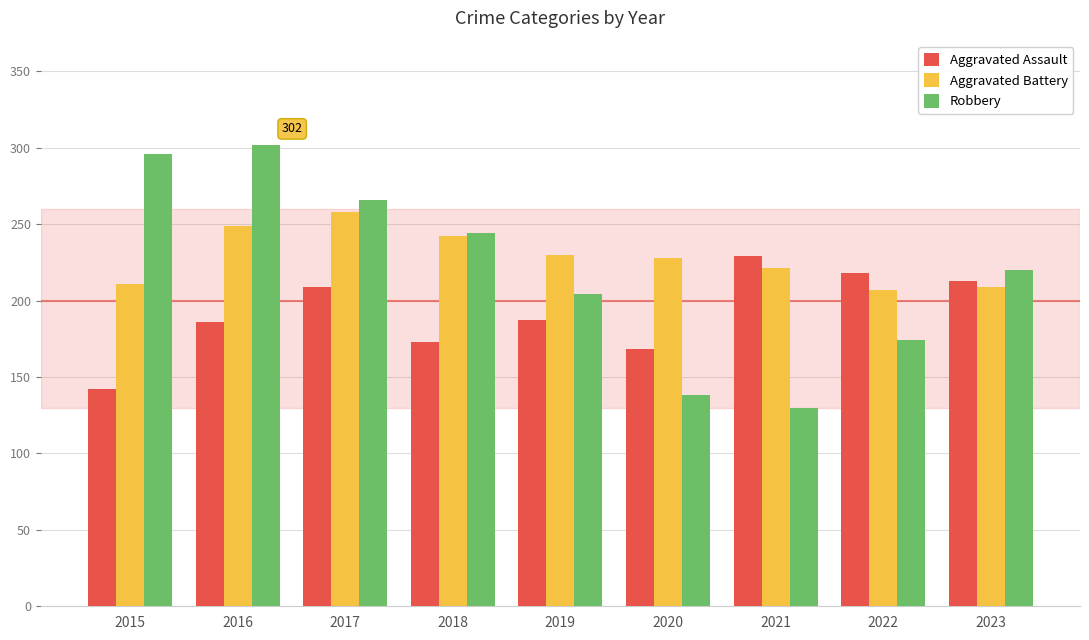

What value does the Aggravated Battery series have at 2018?

242